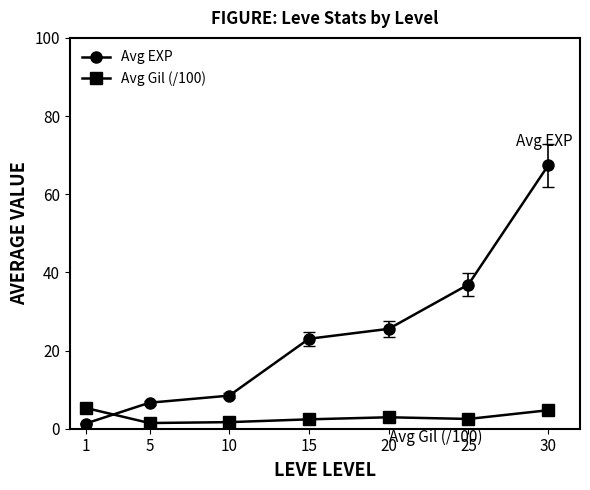

True or false: Avg EXP has more than 1 interior local peaks.

False